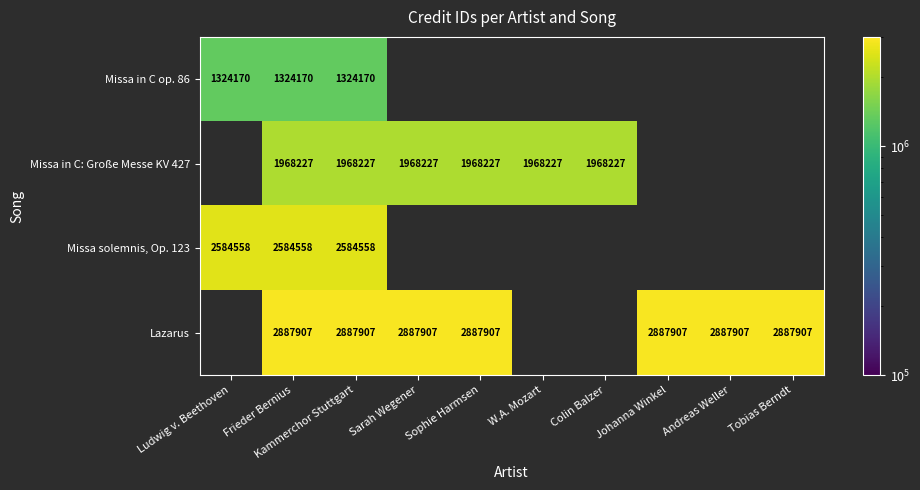

True or false: Missa in C: Große Messe KV 427 has a value of 3200071 at W.A. Mozart.

False